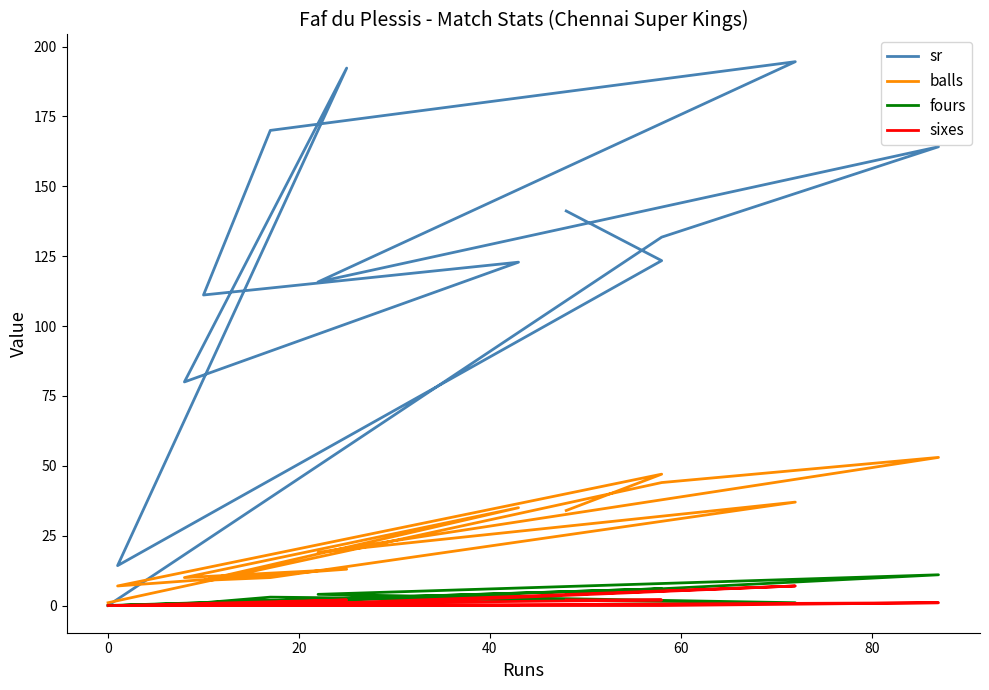

In sixes, how many points are higher than both neighbors (excluding endpoints)?

3